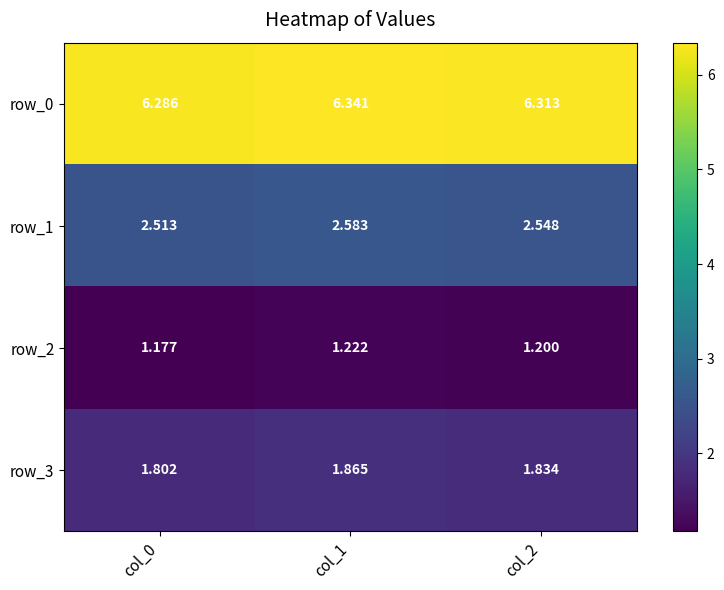

The row_1 series shows 3.9 at col_2. True or false?

False